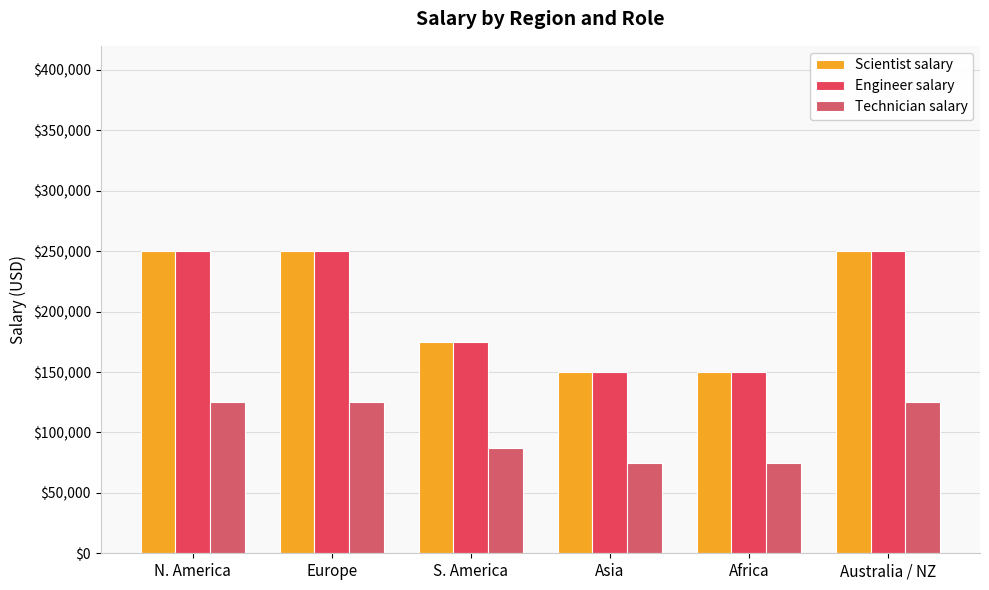

Which label corresponds to the smallest value in the chart?

Asia